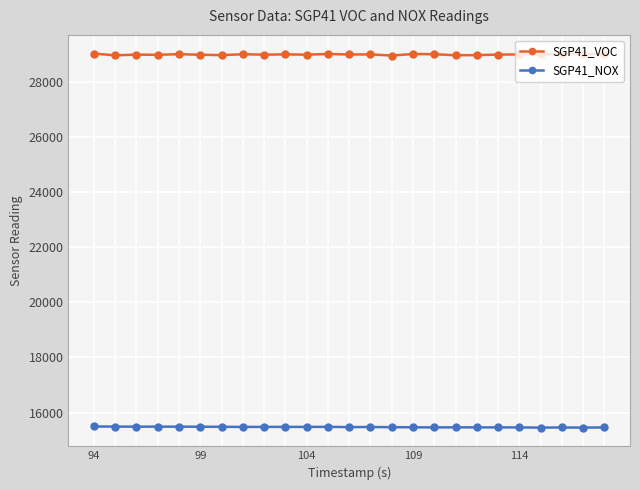

What is the average value of the SGP41_VOC series?

29005